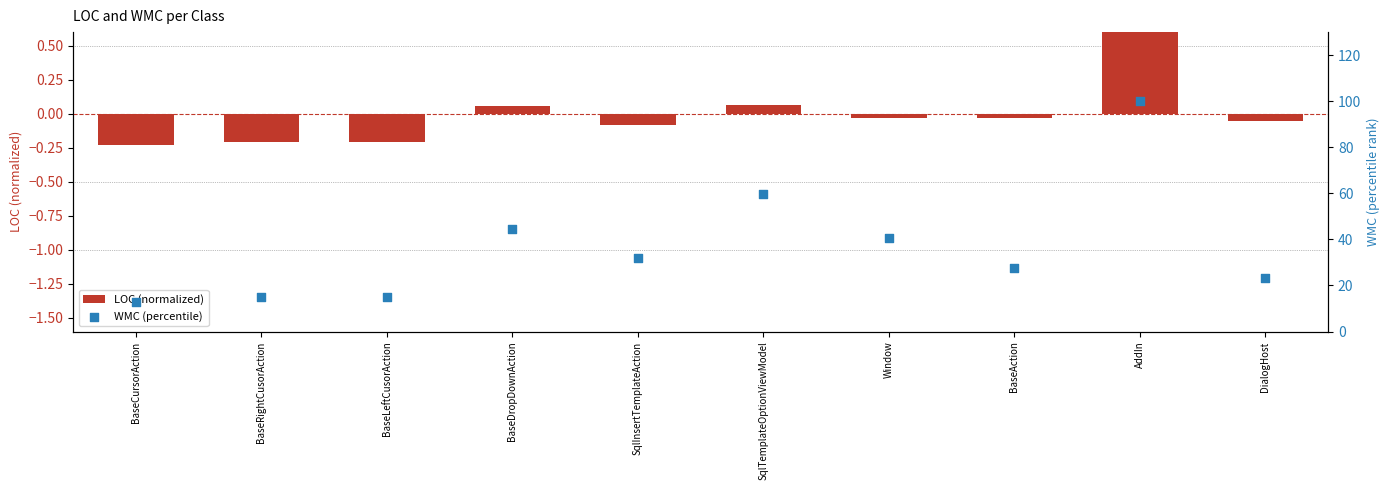

Which series has the largest total across all categories?

WMC (percentile)